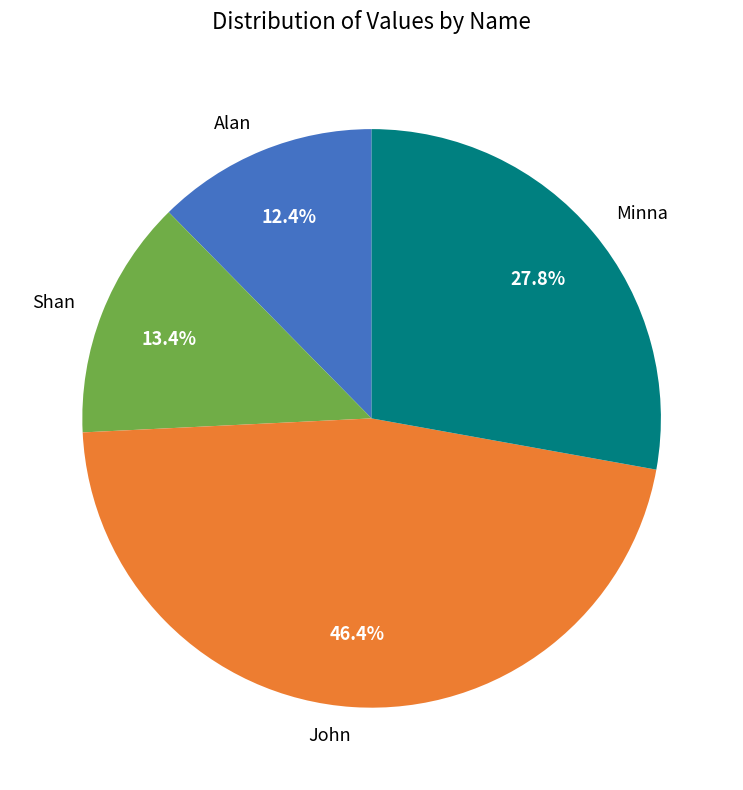

Which slice is the smallest?

Alan